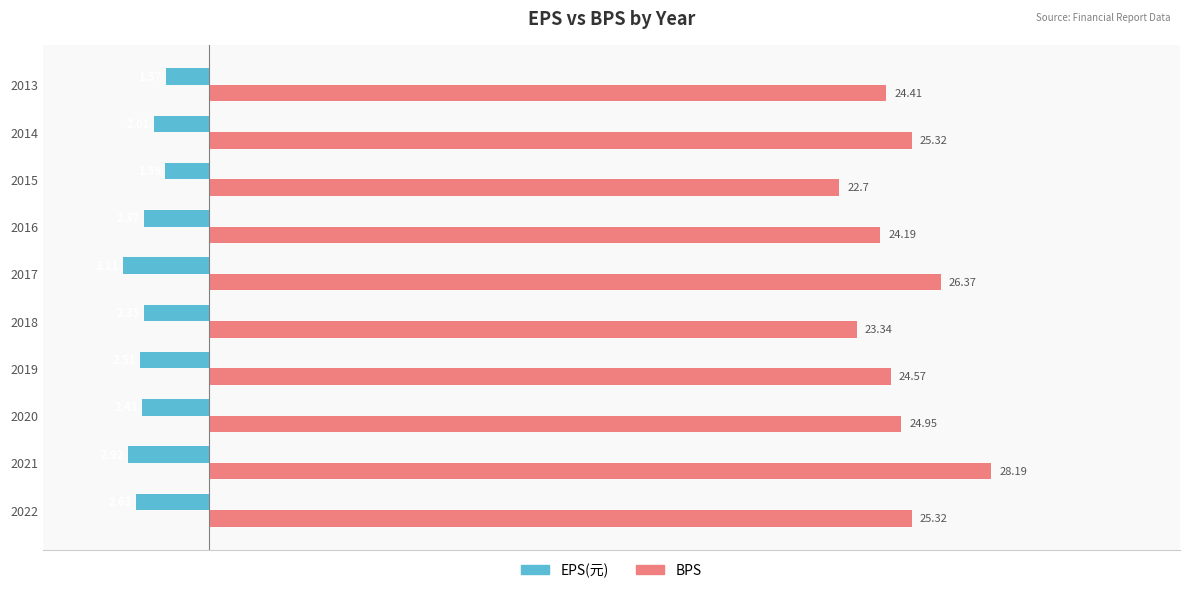

What are all the series names shown in the legend?

EPS(元), BPS